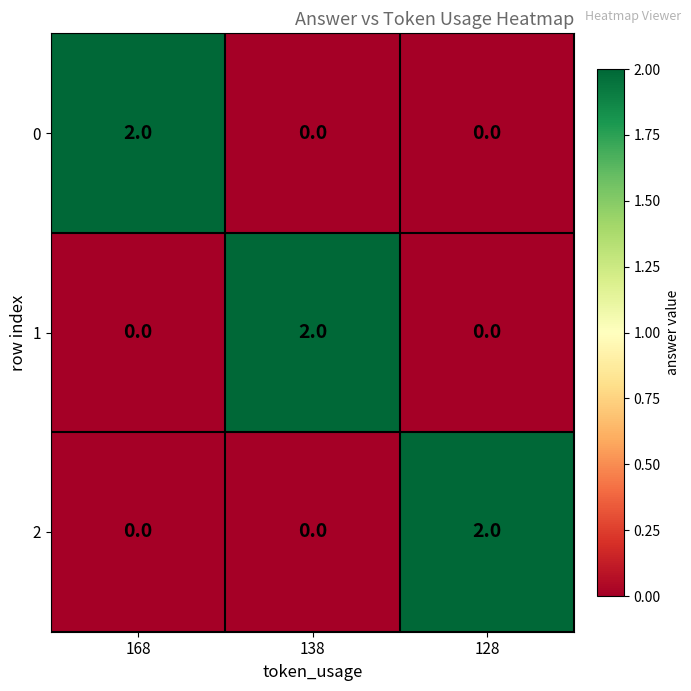

Reading left to right, transcribe all the data shown in this chart.

0: 168=2	138=0	128=0
1: 168=0	138=2	128=0
2: 168=0	138=0	128=2